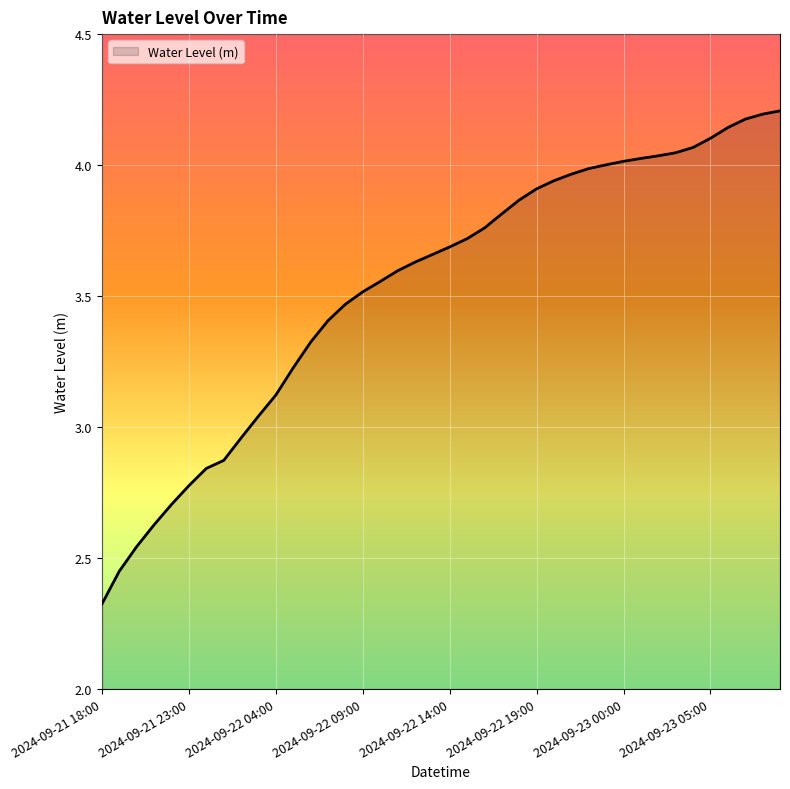

What is the maximum value shown in the chart?

4.2